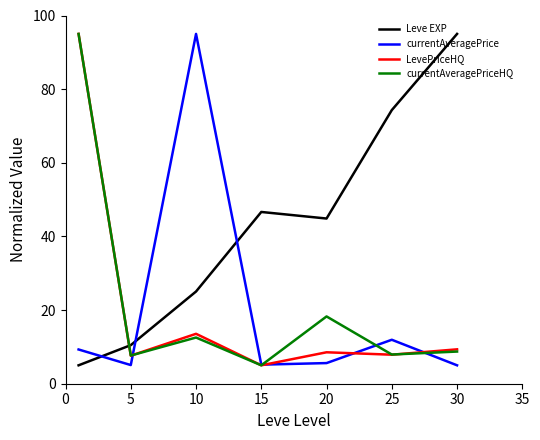

Is this an area chart (filled region under the line)?

No